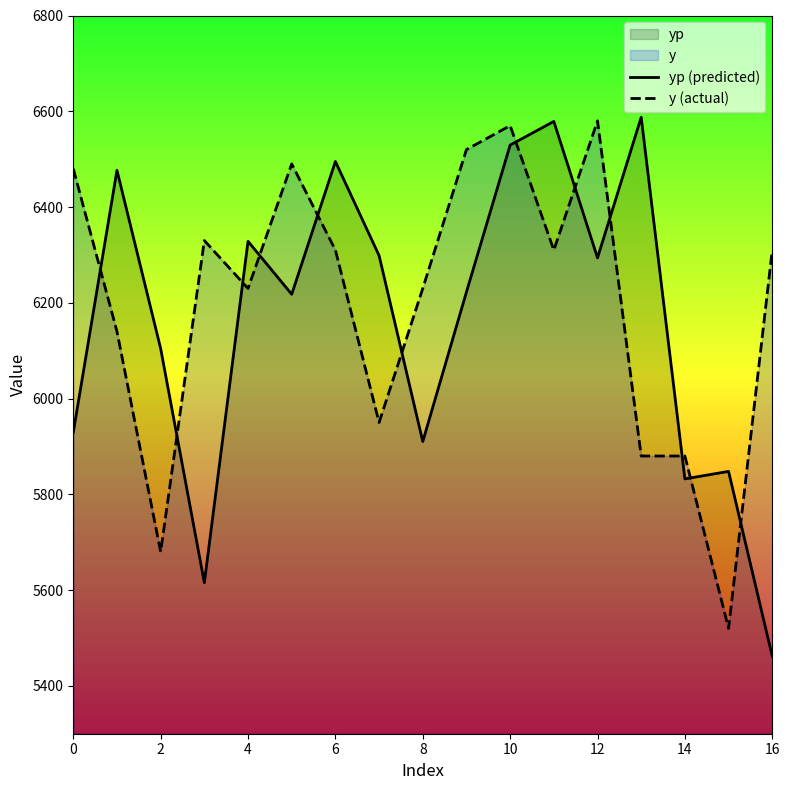

True or false: y (actual) has a value of 5880.0 at 14.

True